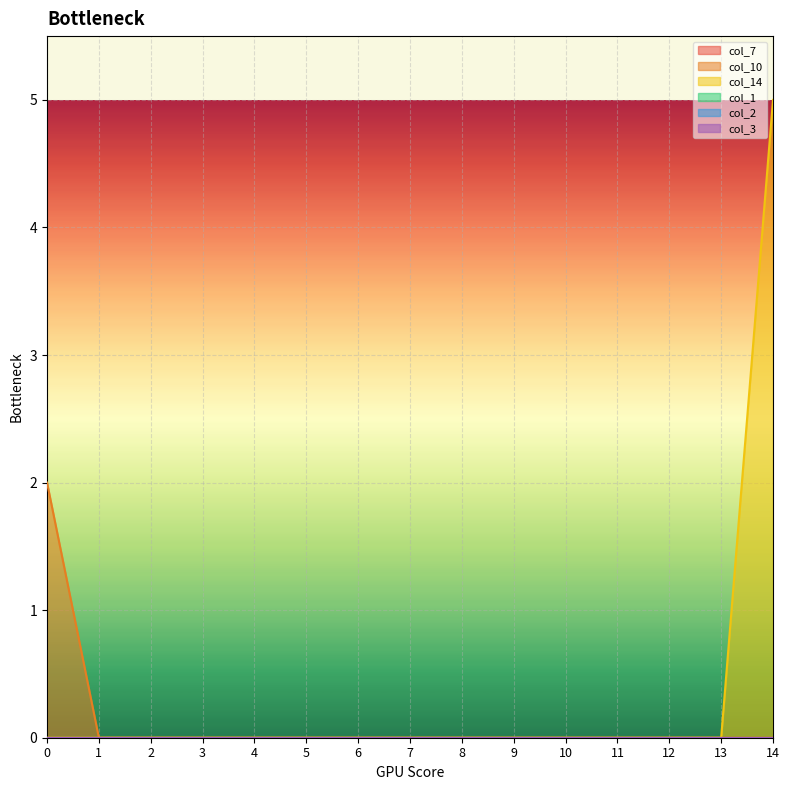

Is it true that col_10 equals 1 at 9?

False